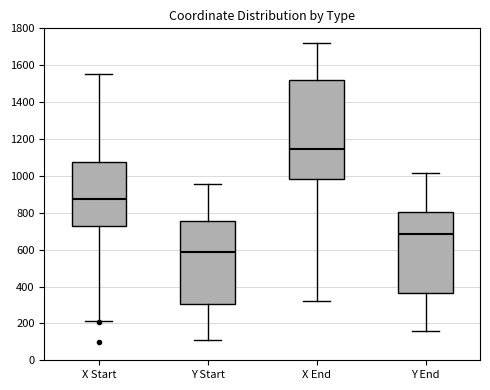

Where is the upper edge of the box for X Start on the y-axis? The values are not printed on the chart, so give them approximately, as read against the axis.

1080